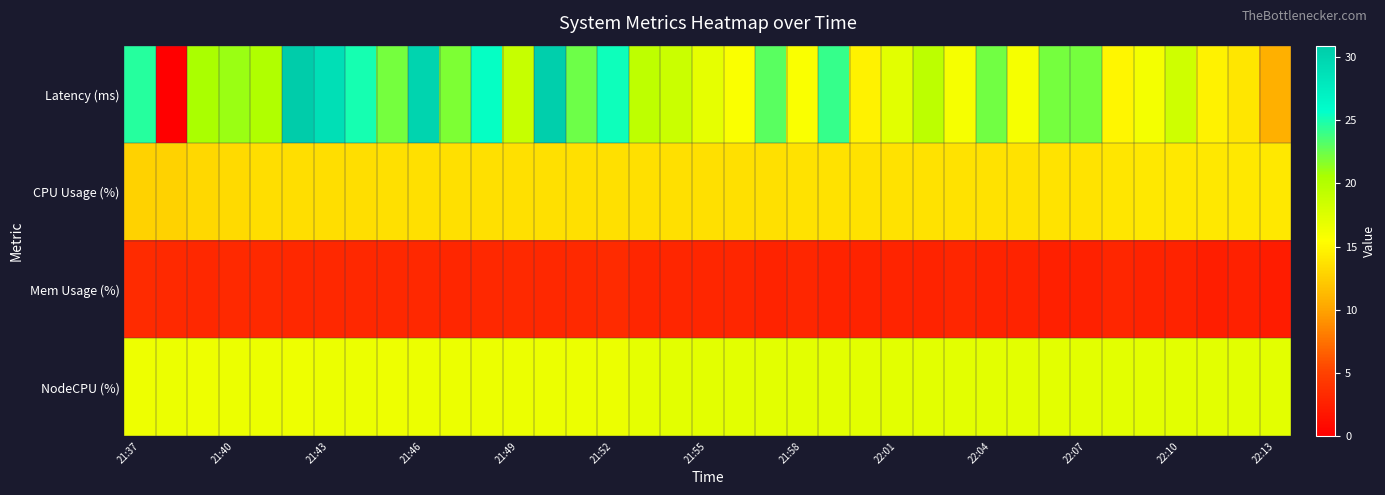

At how many categories does at least one series exceed 4?

37